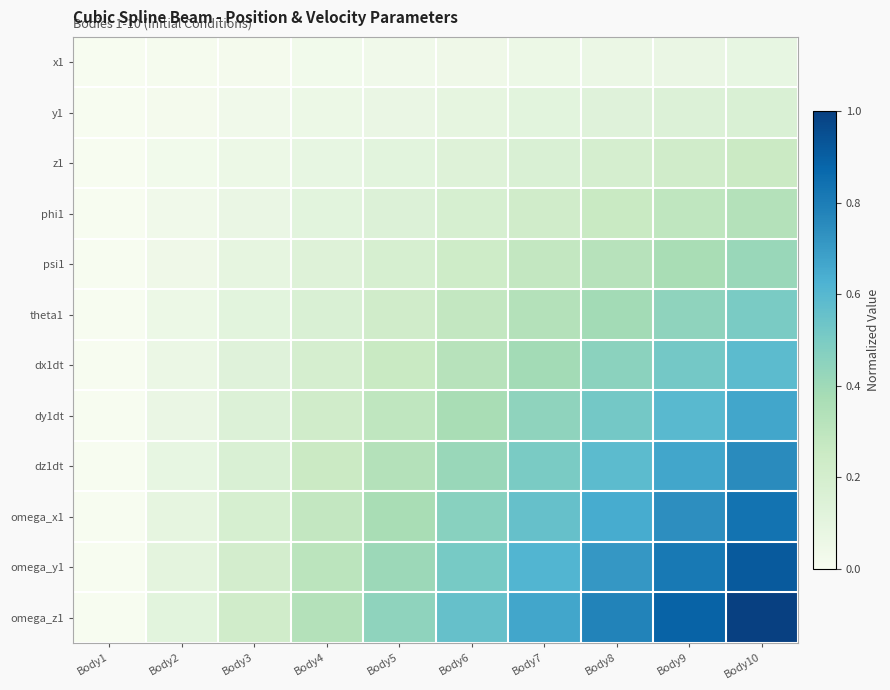

How many data points does each series have?

10